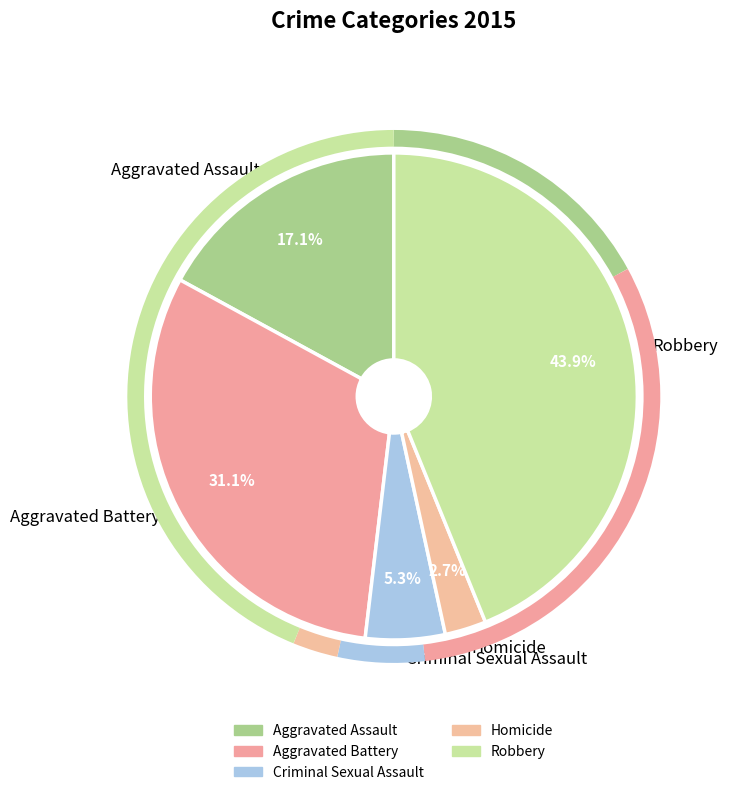

How many segments does this pie chart have?

5